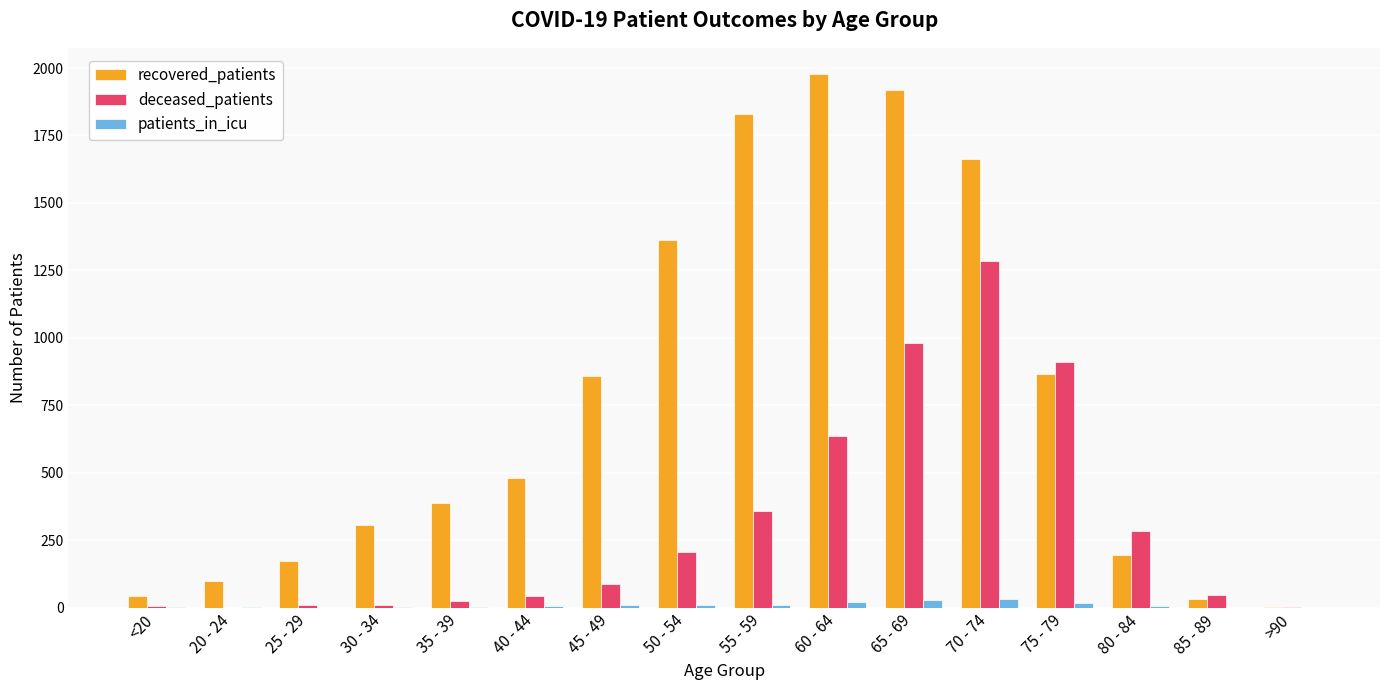

Is it true that deceased_patients equals 612 at 55 - 59?

False